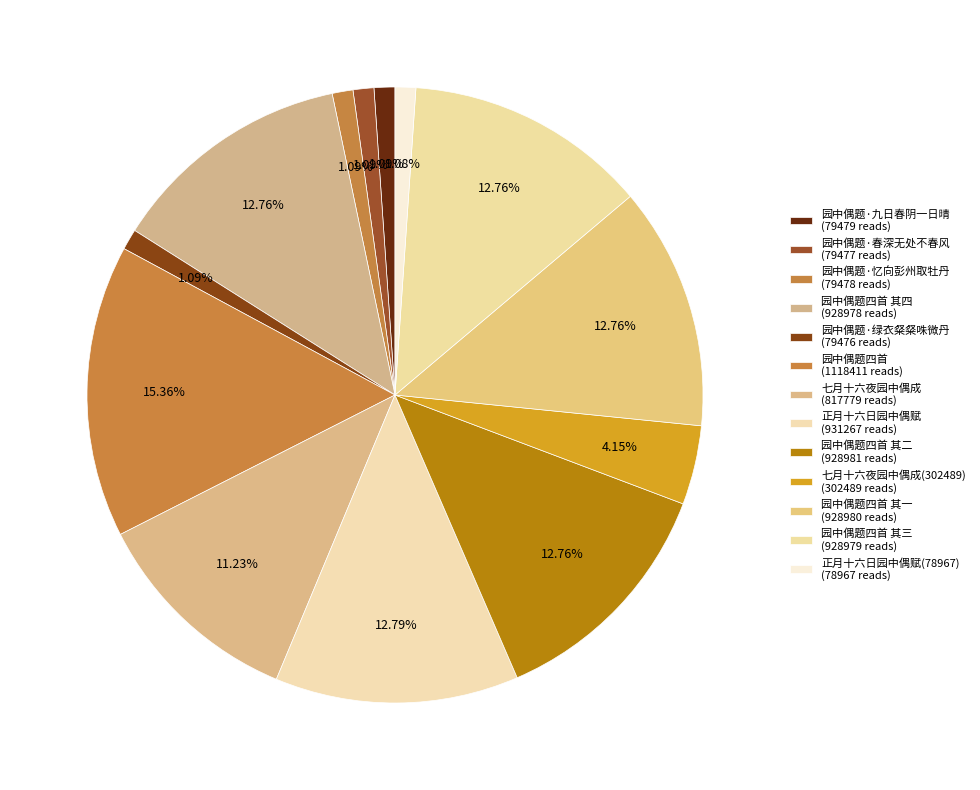

To the nearest percent, what is the average slice percentage?

8%